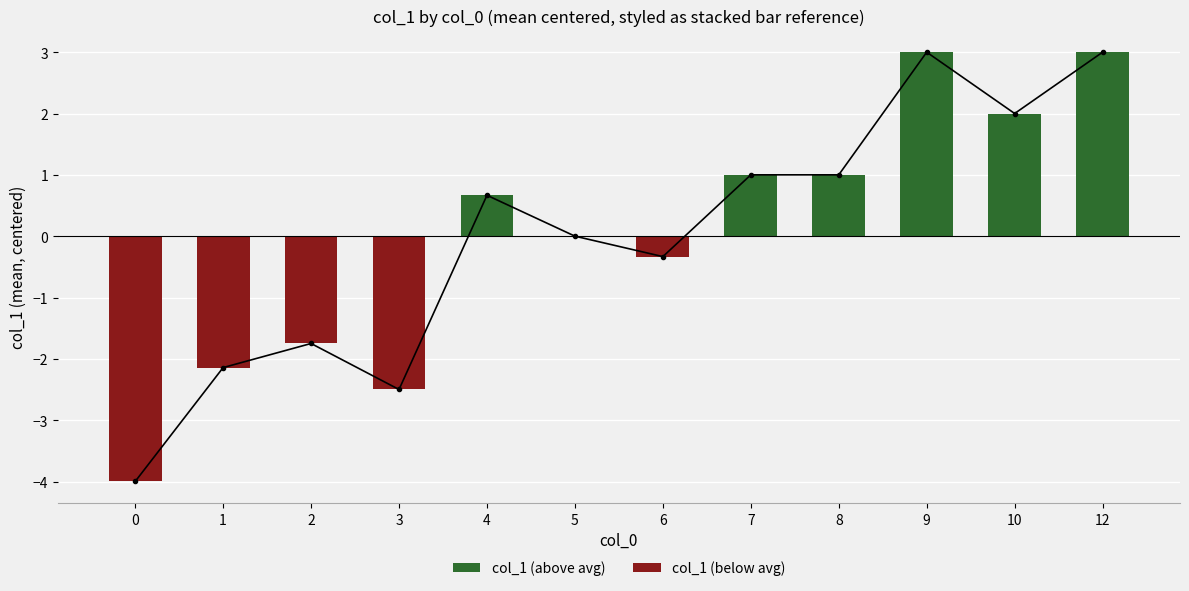

What is the sum of the col_1 (above avg) values at 10 and 7?

3.0